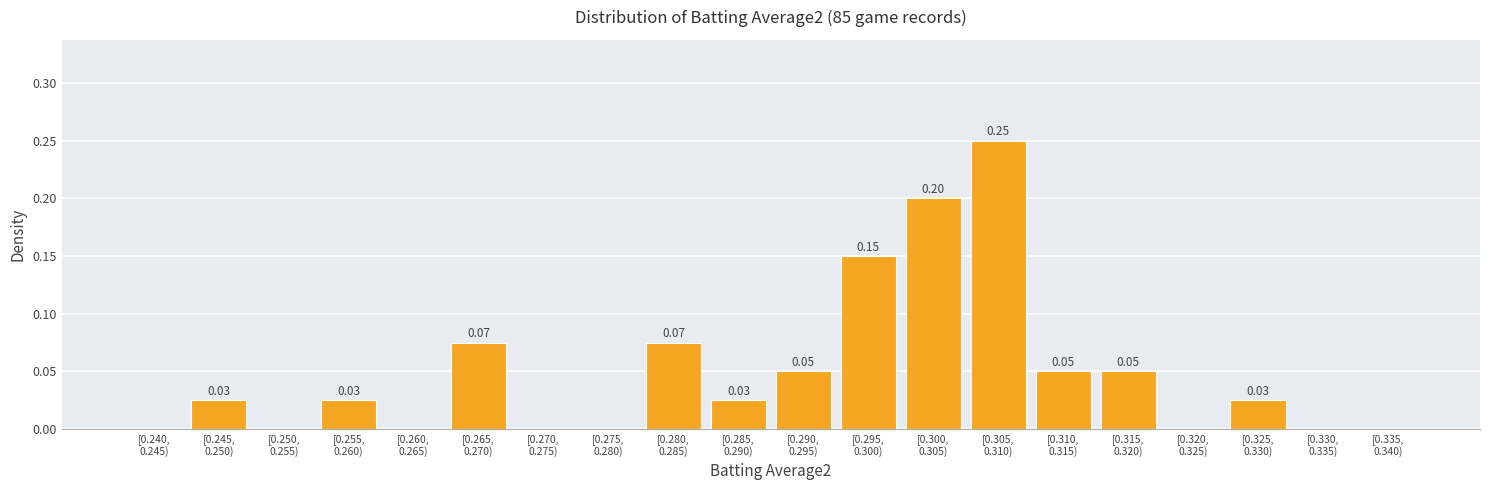

What is the sum of all values?

1.0